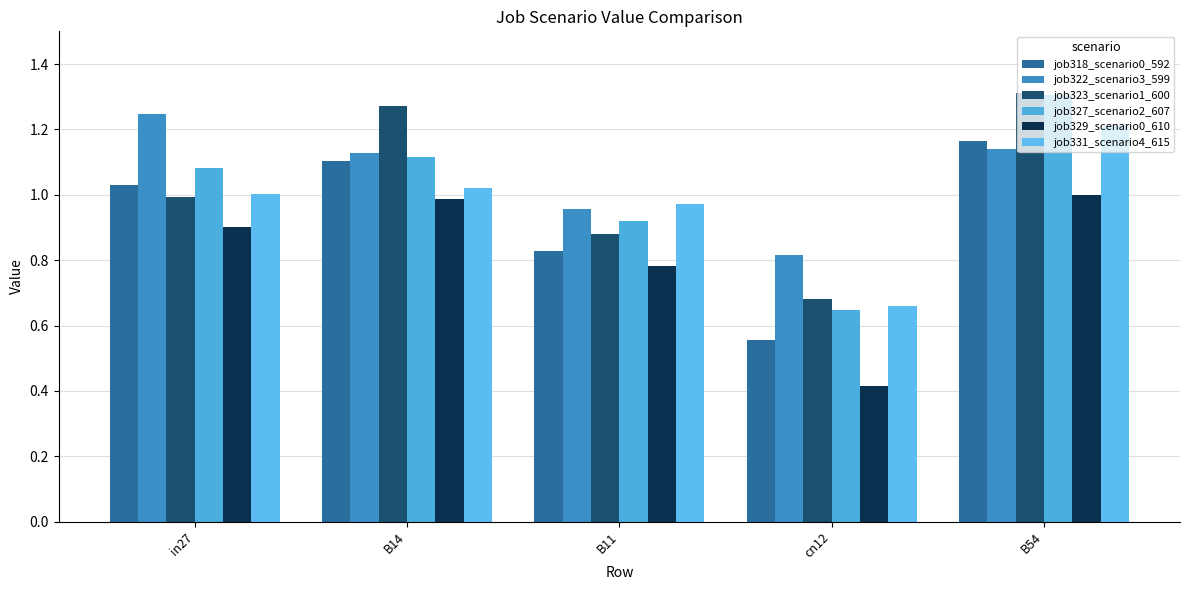

What is the sum of all job318_scenario0_592 values?

4.7